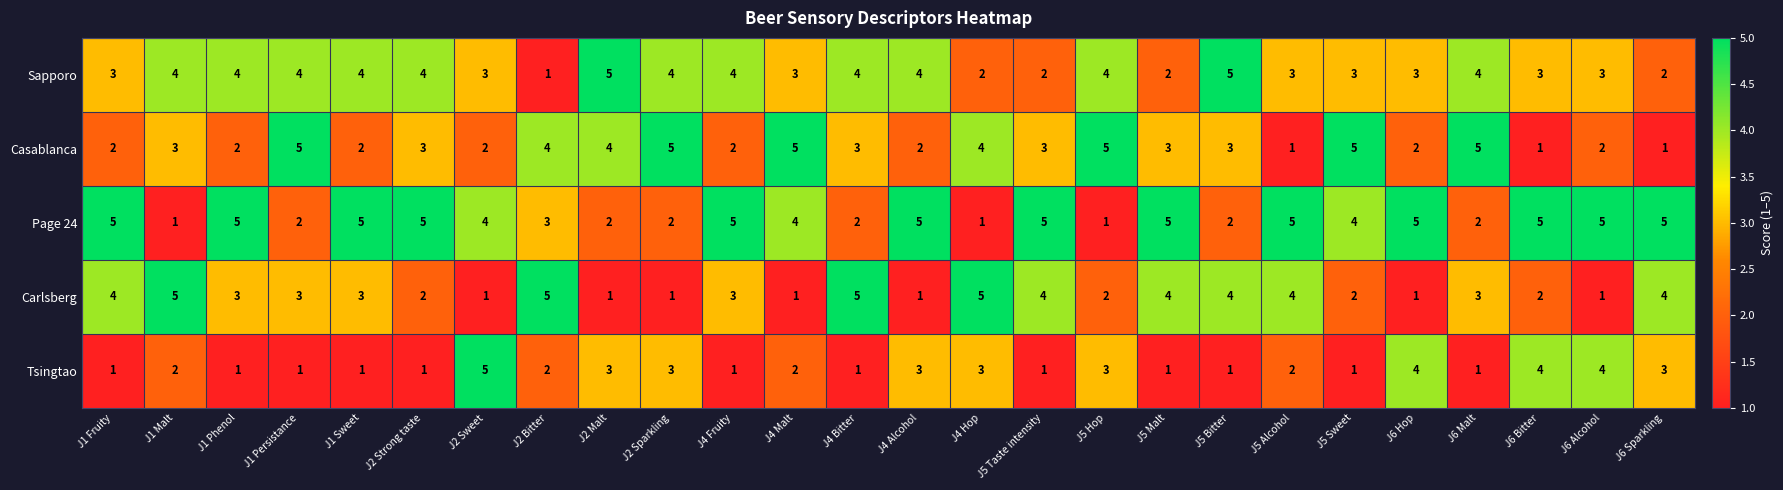

What is the maximum value shown in the chart?

5